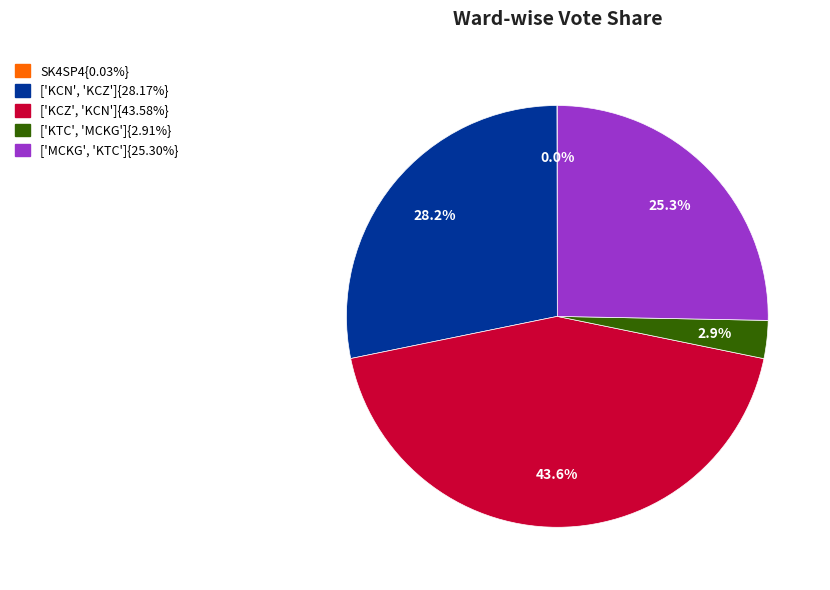

Is there any slice that represents more than half of the pie?

No